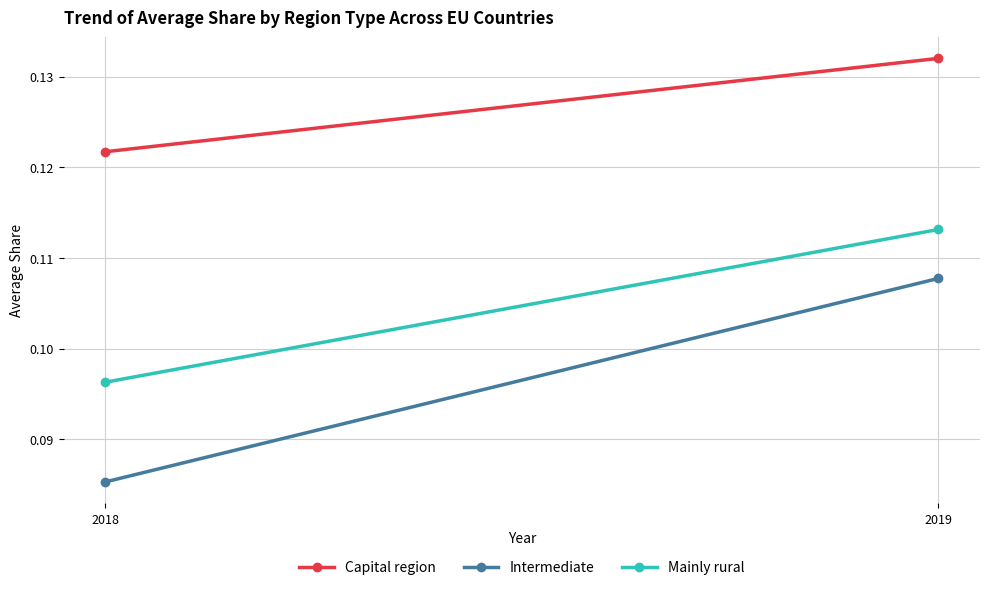

The Mainly rural series shows 0.2 at 2019. True or false?

False